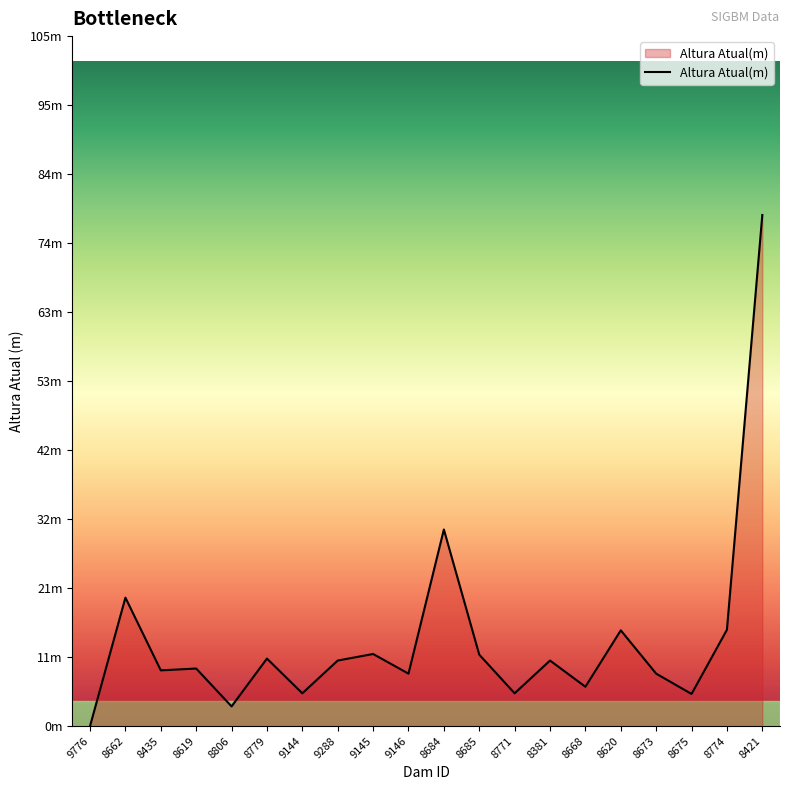

Which label corresponds to the smallest value in the chart?

9776